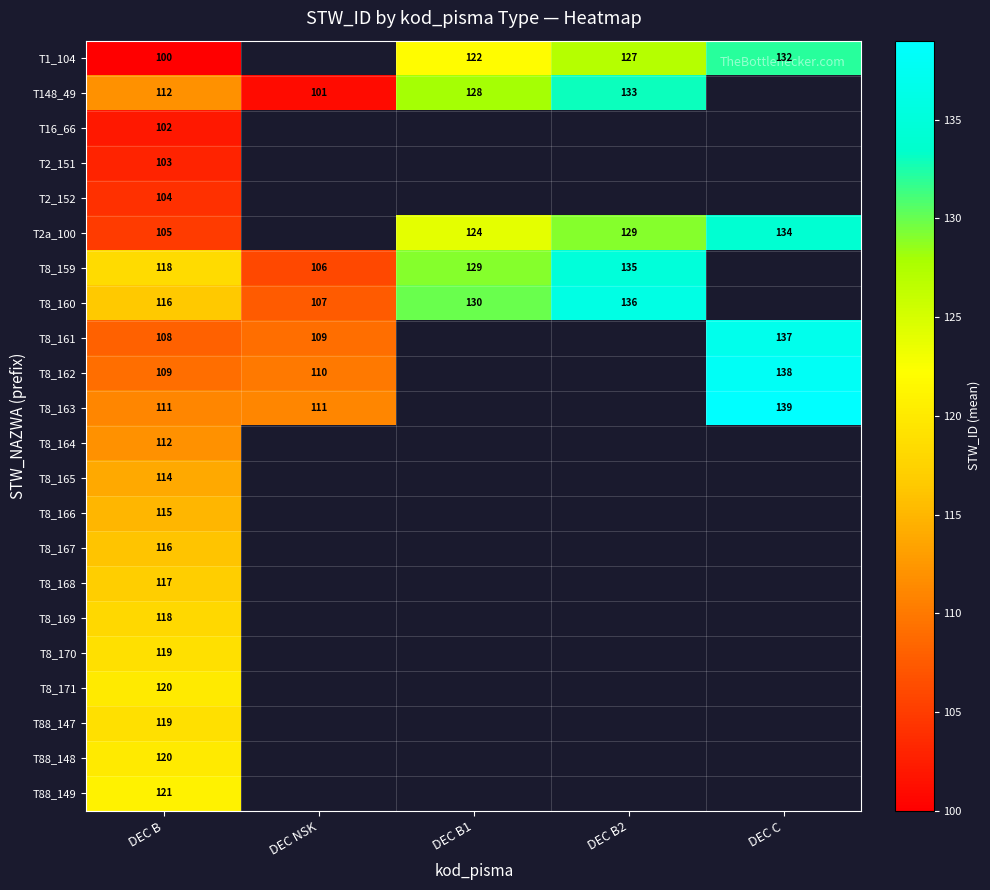

The T1_104 series shows 204 at DEC C. True or false?

False